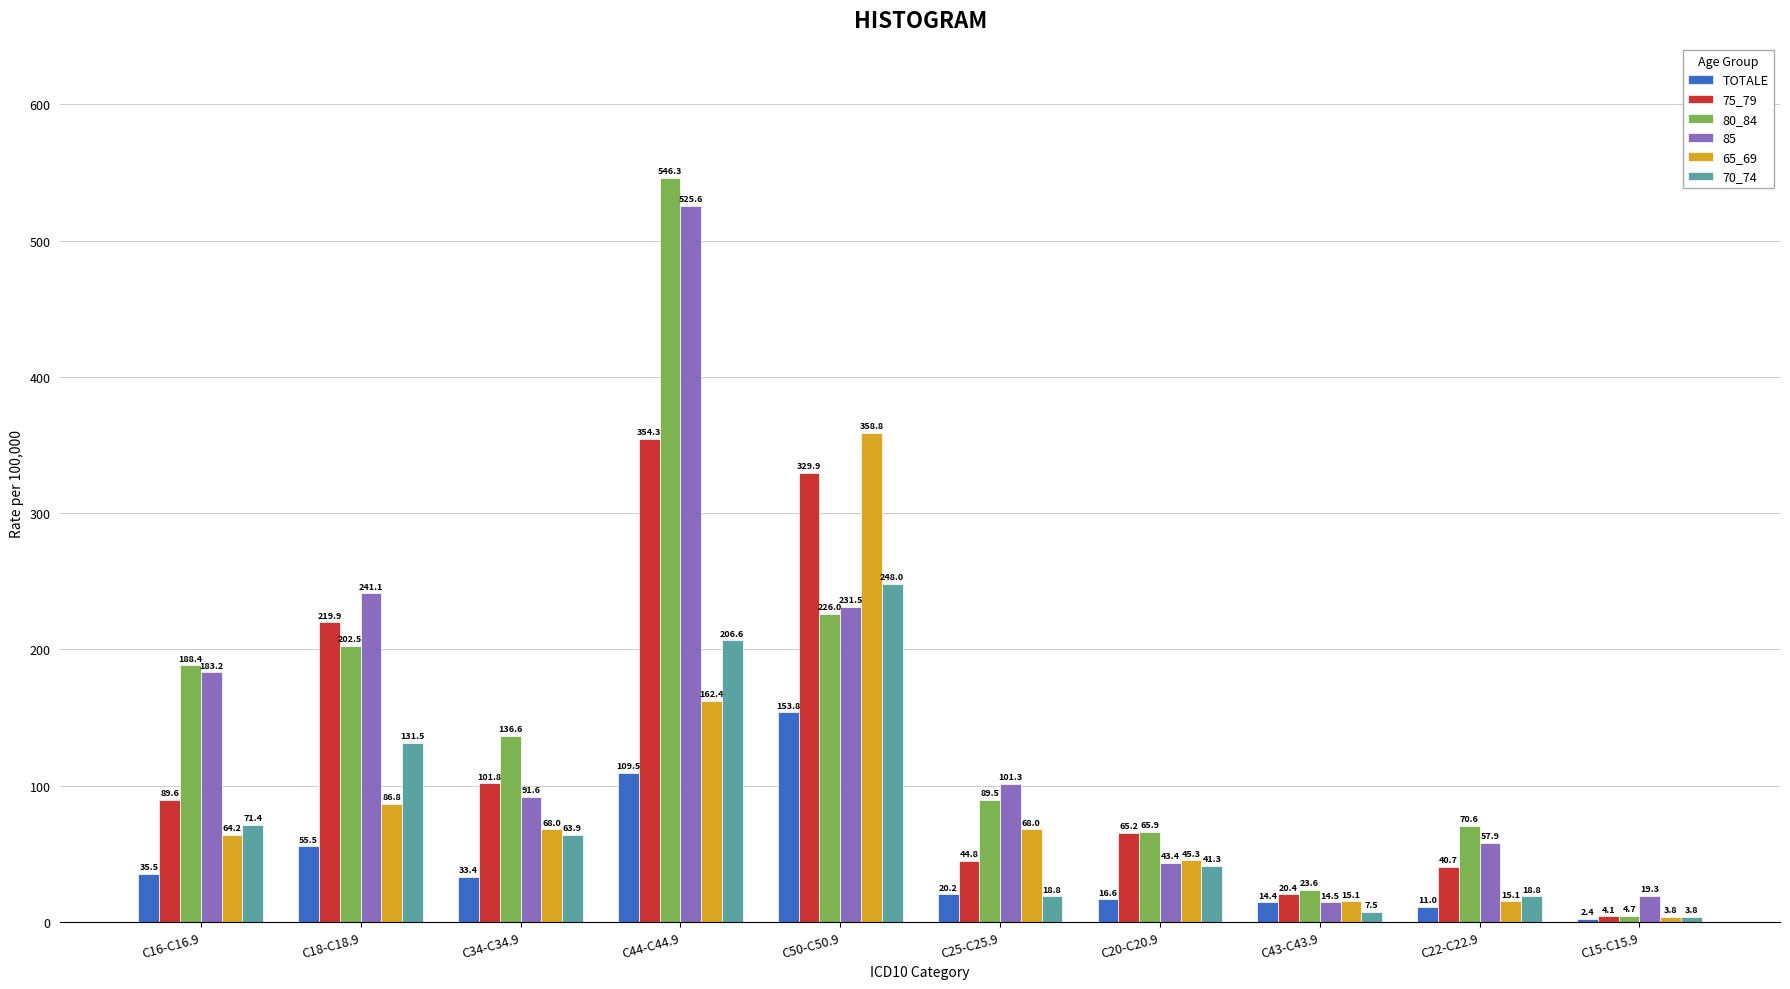

At how many categories does at least one series exceed 544?

1